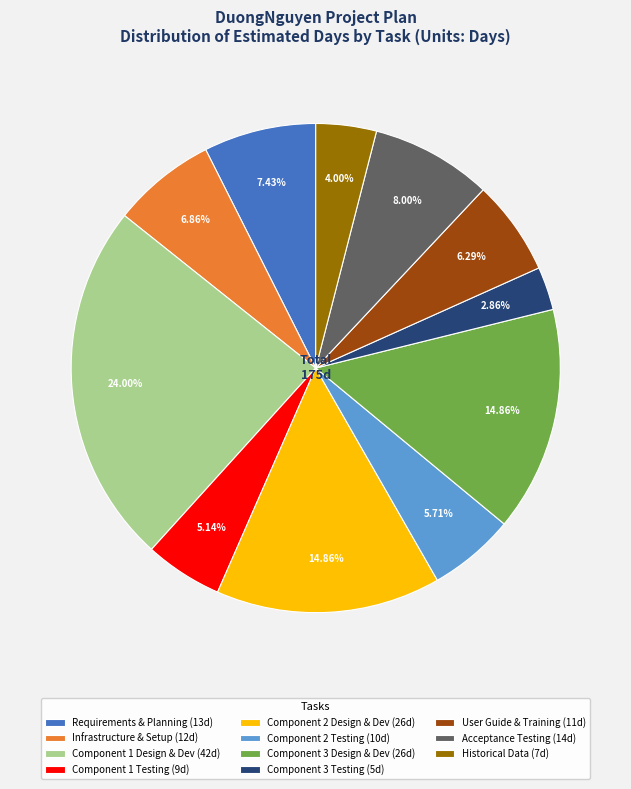

Is the sum of Component 3 Testing (5d) and Component 1 Testing (9d) greater than half?

No